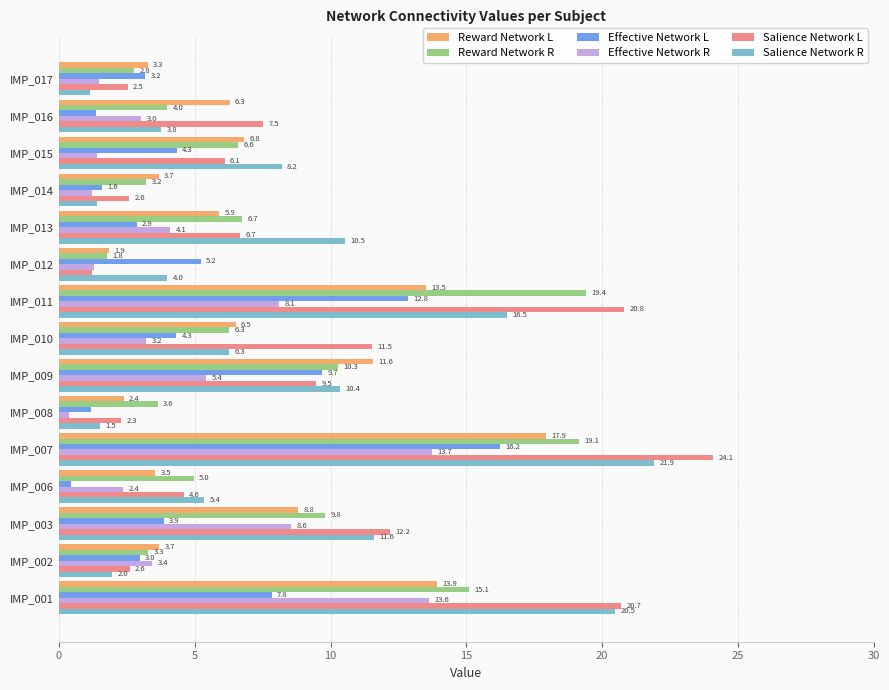

What are all the series names shown in the legend?

Reward Network L, Reward Network R, Effective Network L, Effective Network R, Salience Network L, Salience Network R